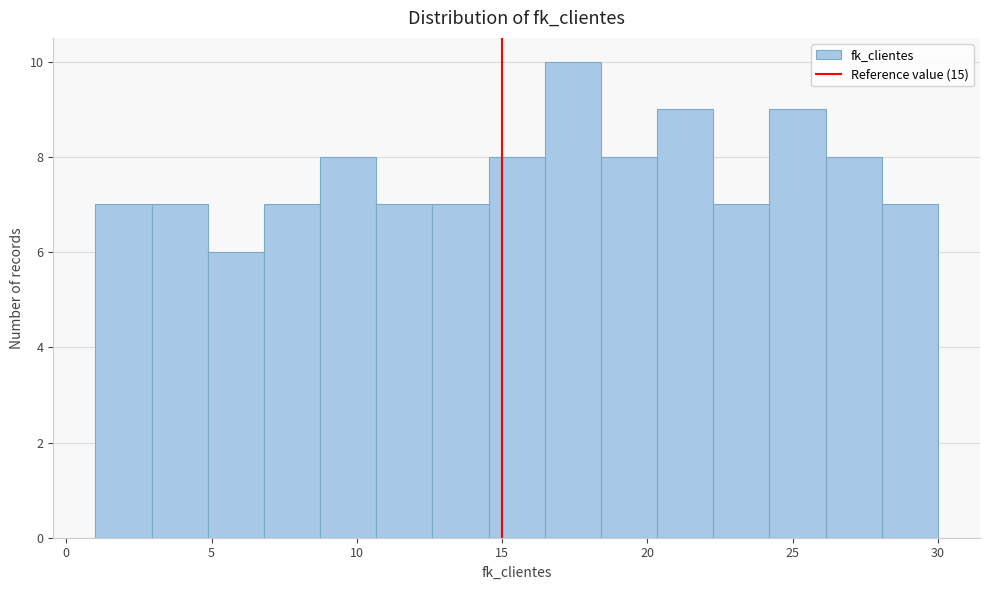

Around what value on the x-axis is the tallest bar? Give the approximate position of its centre, as read against the axis.

17.5